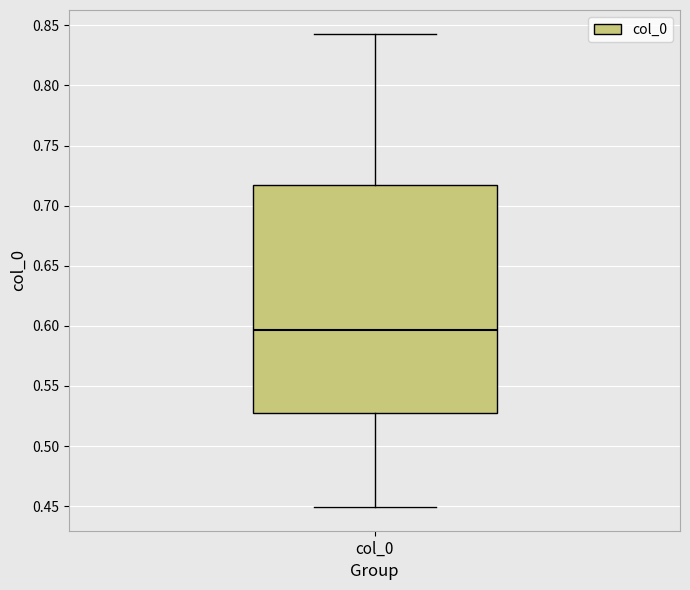

Transcribe this box plot: give where the median line is, the range the box spans, and where the two whiskers end, as read against the y-axis. The values are not printed on the chart, so give them approximately, as read against the axis.

median 0.595, box 0.530 to 0.715, whiskers 0.450 to 0.845